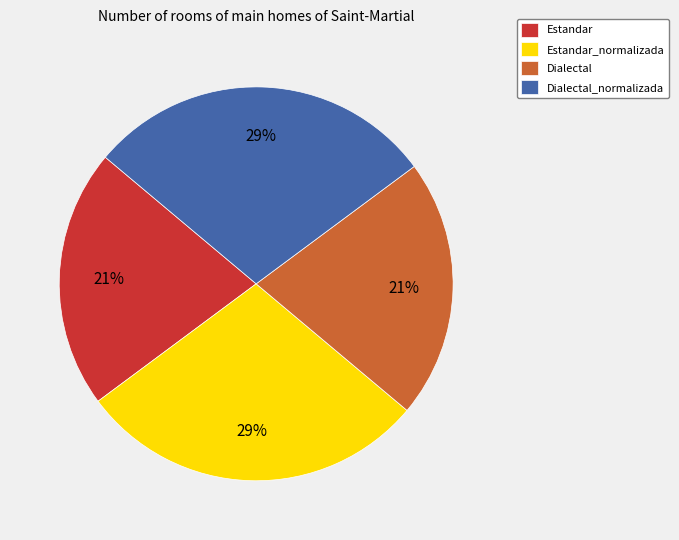

To the nearest percent, what portion does Dialectal_normalizada represent?

29%